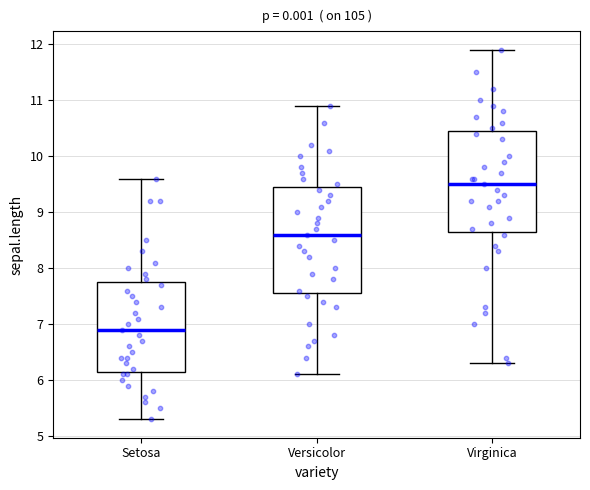

Reading left to right, transcribe this box plot: for each box, give where its median line is, the range the box spans, and where its two whiskers end, as read against the y-axis. The values are not printed on the chart, so give them approximately, as read against the axis.

Setosa: median 6.9, box 6.2 to 7.8, whiskers 5.3 to 9.6
Versicolor: median 8.6, box 7.6 to 9.5, whiskers 6.1 to 10.9
Virginica: median 9.5, box 8.7 to 10.5, whiskers 6.3 to 11.9